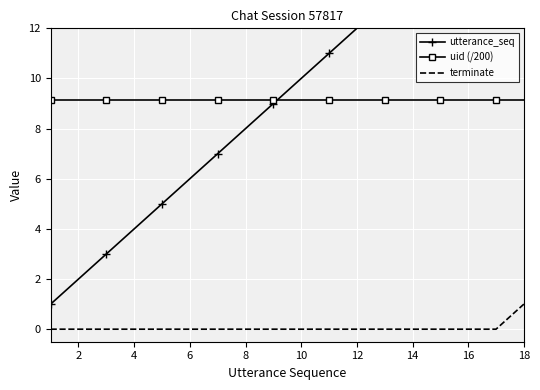

The value of uid (/200) at 12 is 12.8. True or false?

False